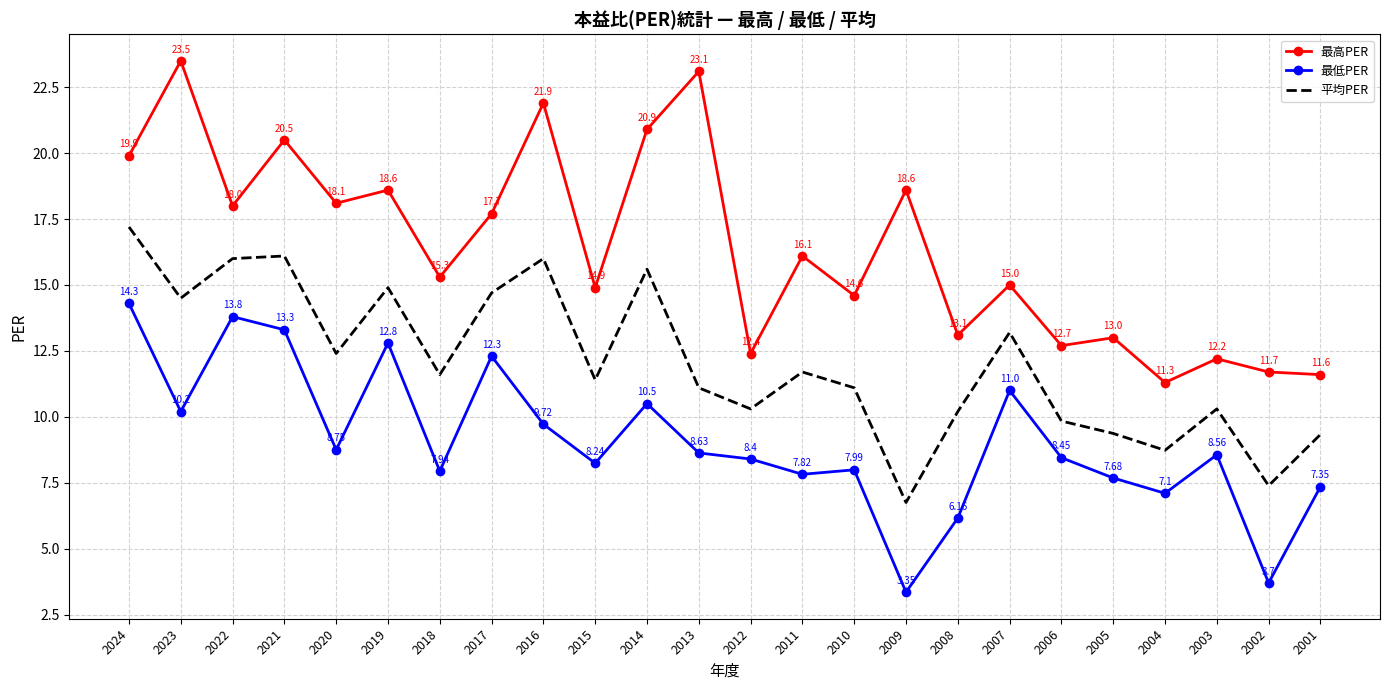

What is the difference between the maximum and minimum values in the 最高PER series?

12.2